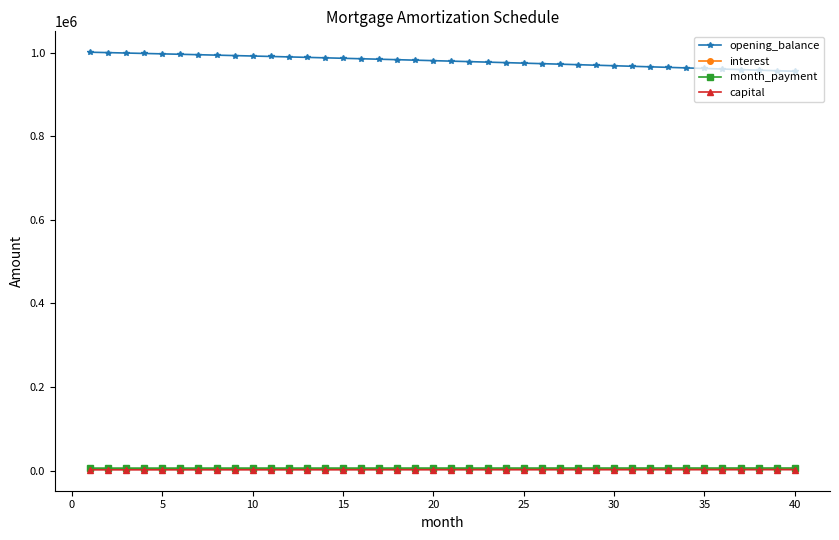

What is the maximum value shown in the chart?

1000833.3